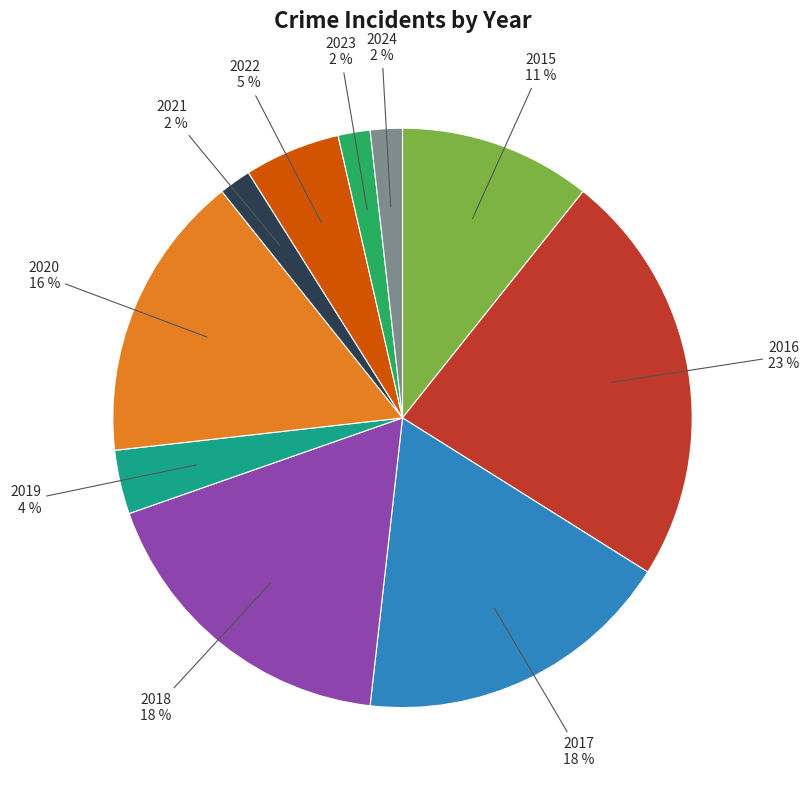

Does any single category account for the majority?

No